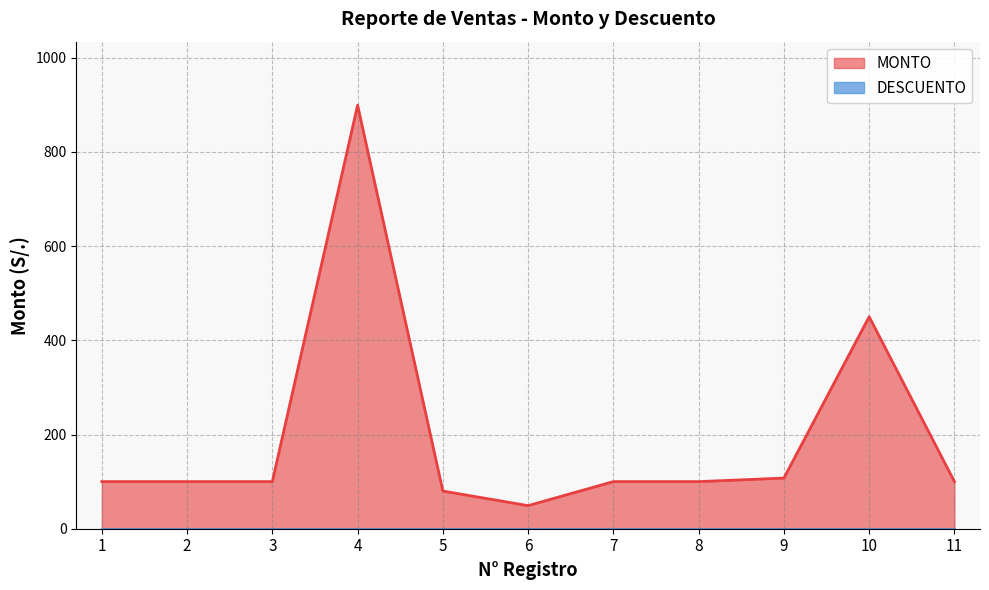

Where does the data first go above 100?

4